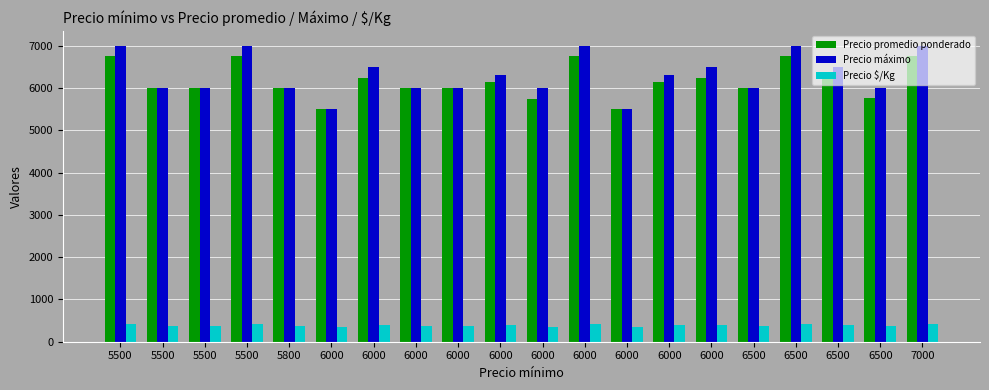

Rank the series by their maximum value, from lowest to highest.

Precio $/Kg, Precio promedio ponderado, Precio máximo